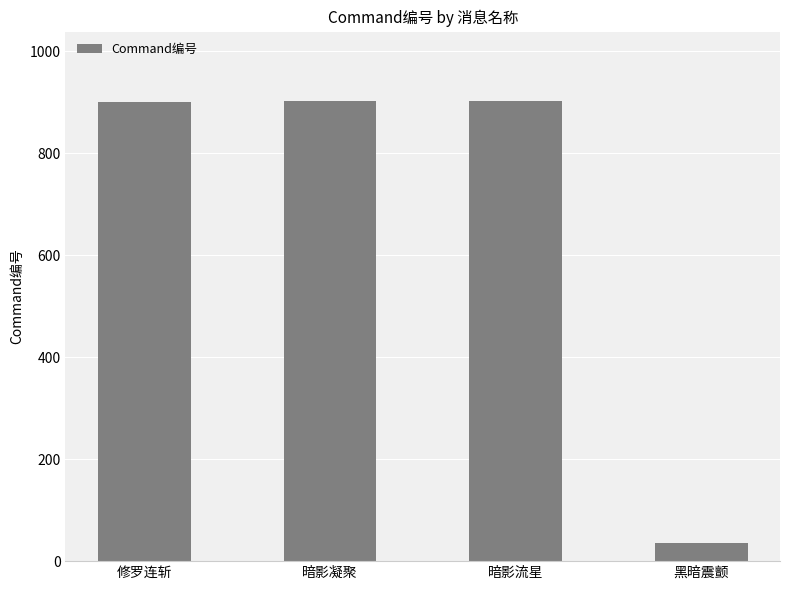

What is the change in value from 暗影凝聚 to 暗影流星?

-1